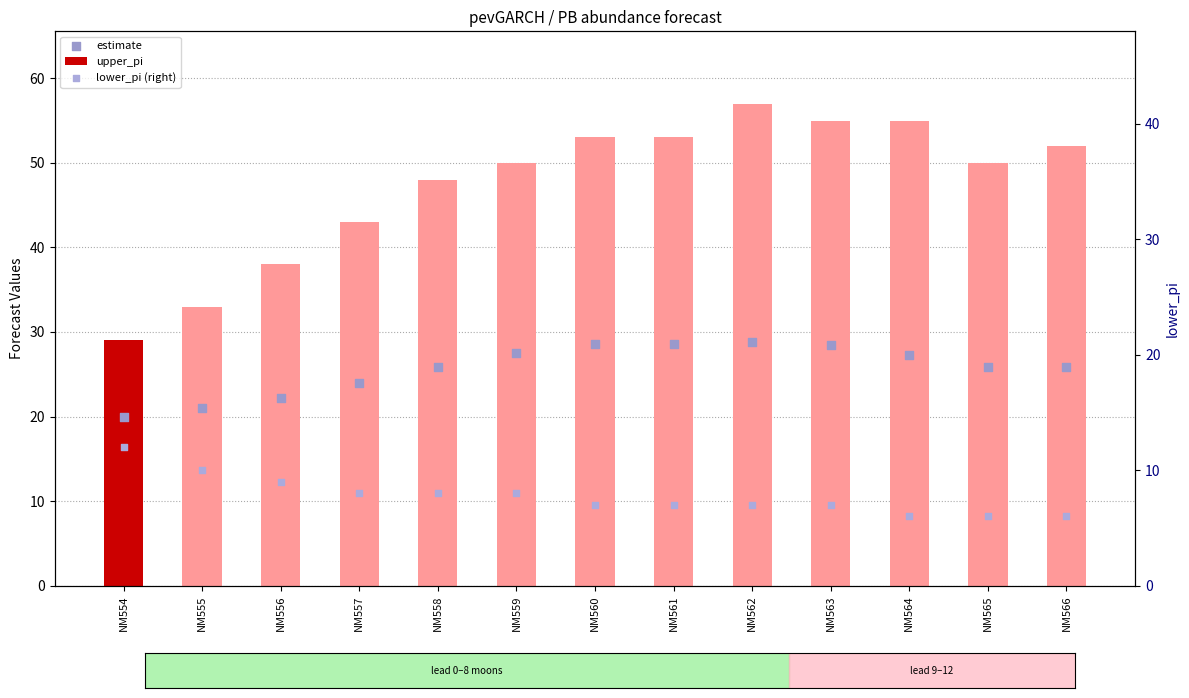

Which series has the widest spread of Y values?

upper_pi